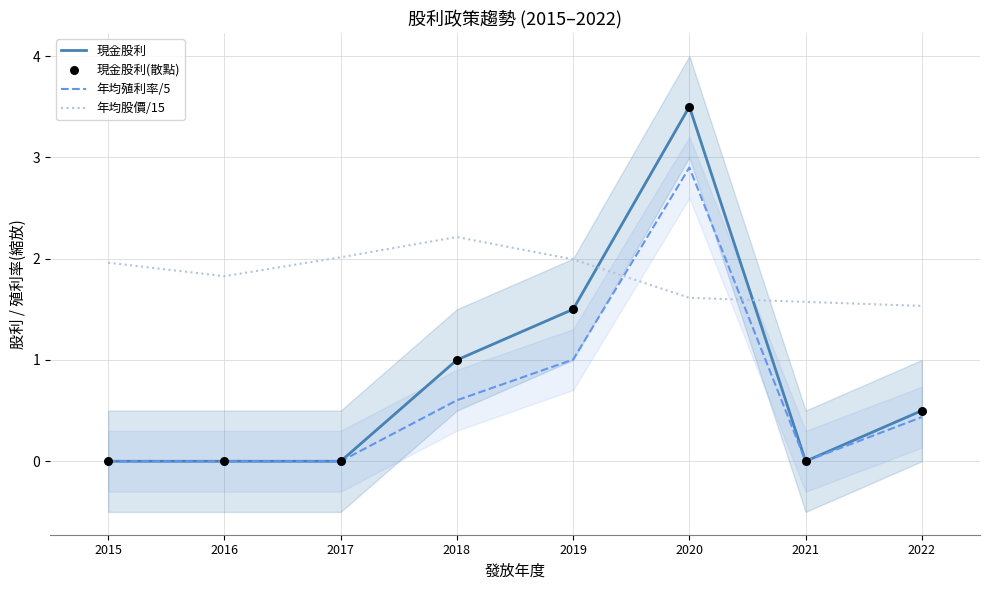

At how many categories does at least one series exceed 3?

1